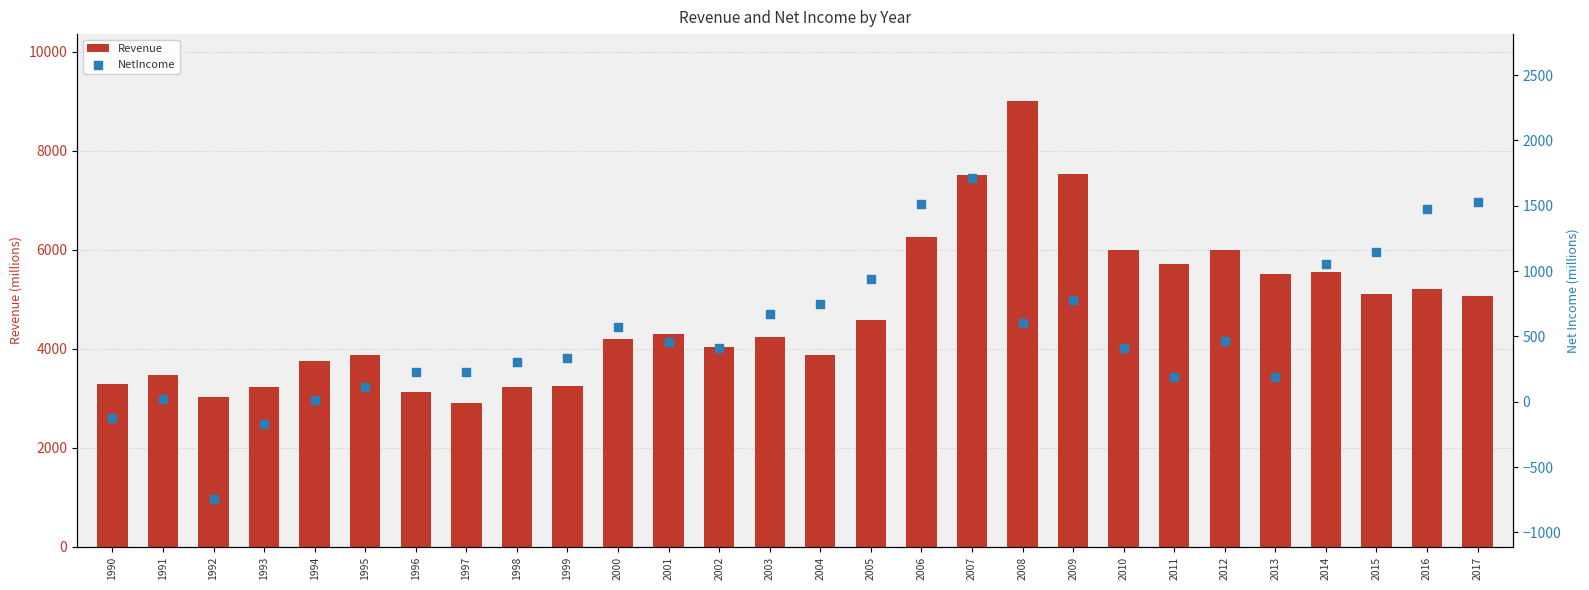

Which series reaches the maximum Y coordinate?

Revenue